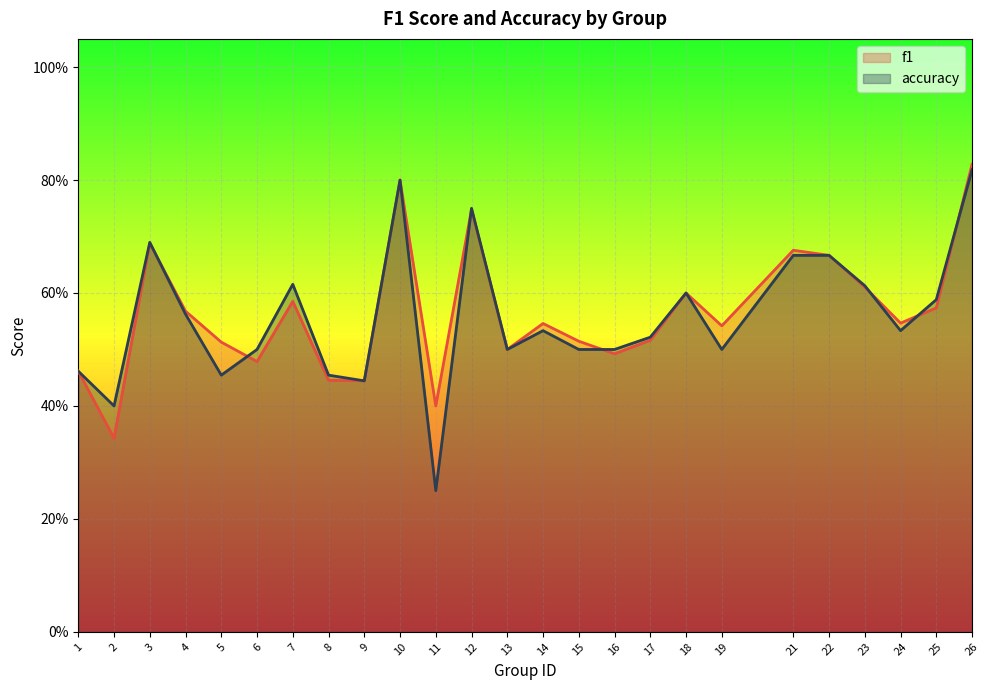

Reading left to right, transcribe all the data shown in this chart.

f1: 1=0.5	2=0.3	3=0.7	4=0.6	5=0.5	6=0.5	7=0.6	8=0.4	9=0.4	10=0.8	11=0.4	12=0.7	13=0.5	14=0.5	15=0.5	16=0.5	17=0.5	18=0.6	19=0.5	21=0.7	22=0.7	23=0.6	24=0.5	25=0.6	26=0.8
accuracy: 1=0.5	2=0.4	3=0.7	4=0.6	5=0.5	6=0.5	7=0.6	8=0.5	9=0.4	10=0.8	11=0.2	12=0.8	13=0.5	14=0.5	15=0.5	16=0.5	17=0.5	18=0.6	19=0.5	21=0.7	22=0.7	23=0.6	24=0.5	25=0.6	26=0.8